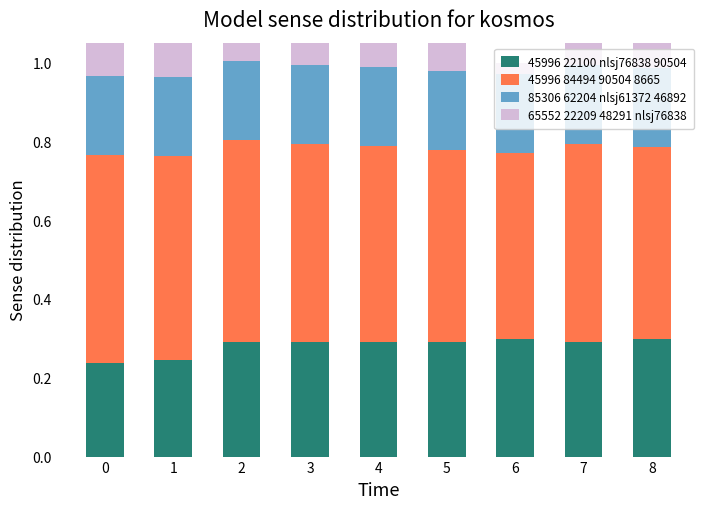

What is the value of the 65552 22209 48291 nlsj76838 bar at the 4th from the left?

0.1